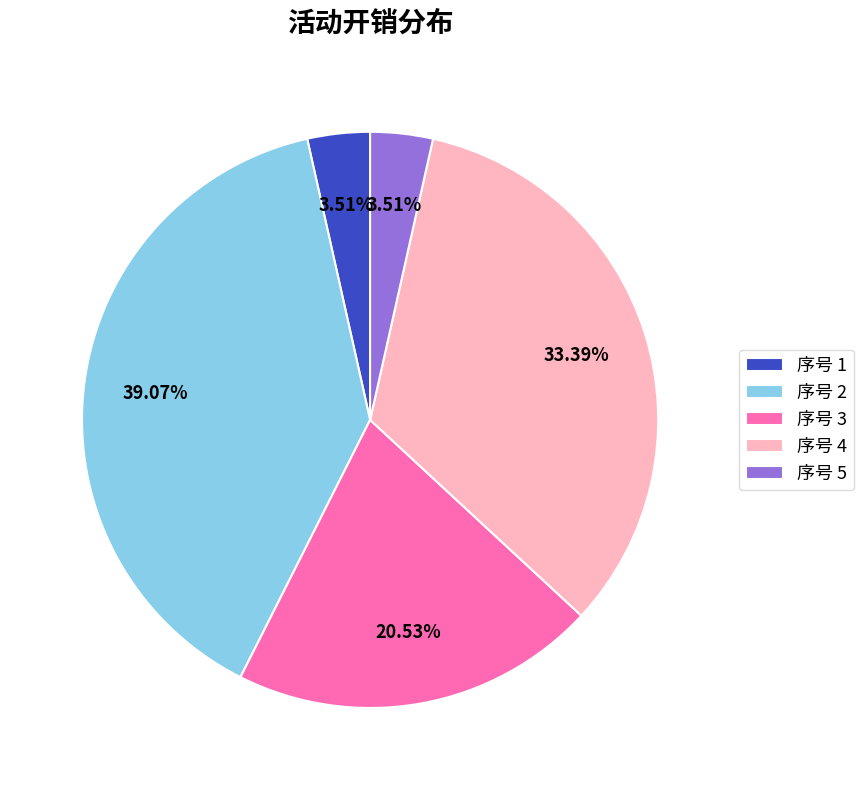

Count the number of slices in the pie.

5